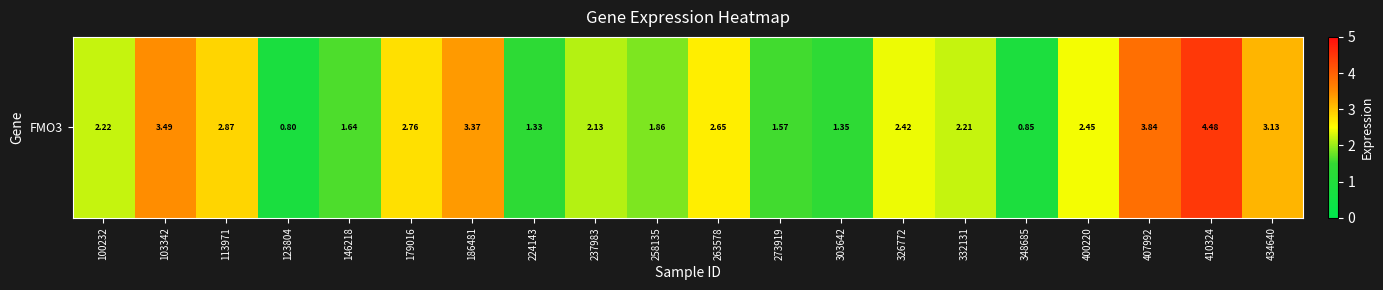

Reading left to right, extract all data points from this chart.

100232=2.2	103342=3.5	113971=2.9	123804=0.8	146218=1.6	179016=2.8	186481=3.4	224143=1.3	237983=2.1	258135=1.9	263578=2.6	273919=1.6	303642=1.4	326772=2.4	332131=2.2	348685=0.8	400220=2.5	407992=3.8	410324=4.5	434640=3.1